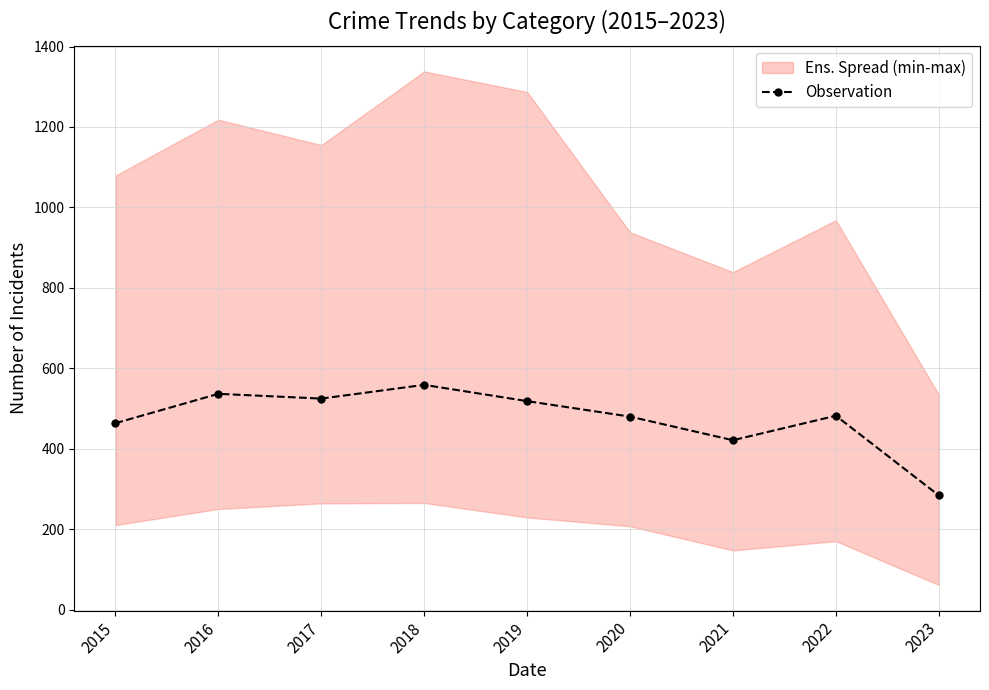

How many values in the Observation series are below 481?

4